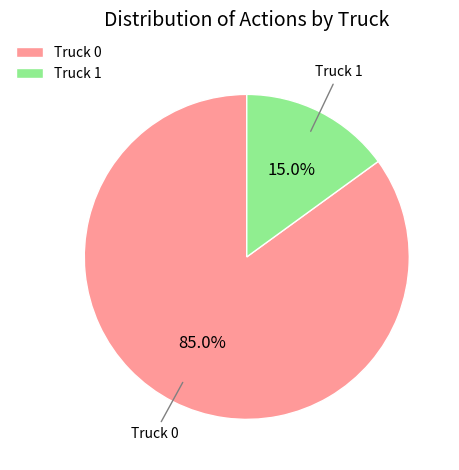

Combined, do Truck 1 and Truck 0 account for over 50%?

Yes